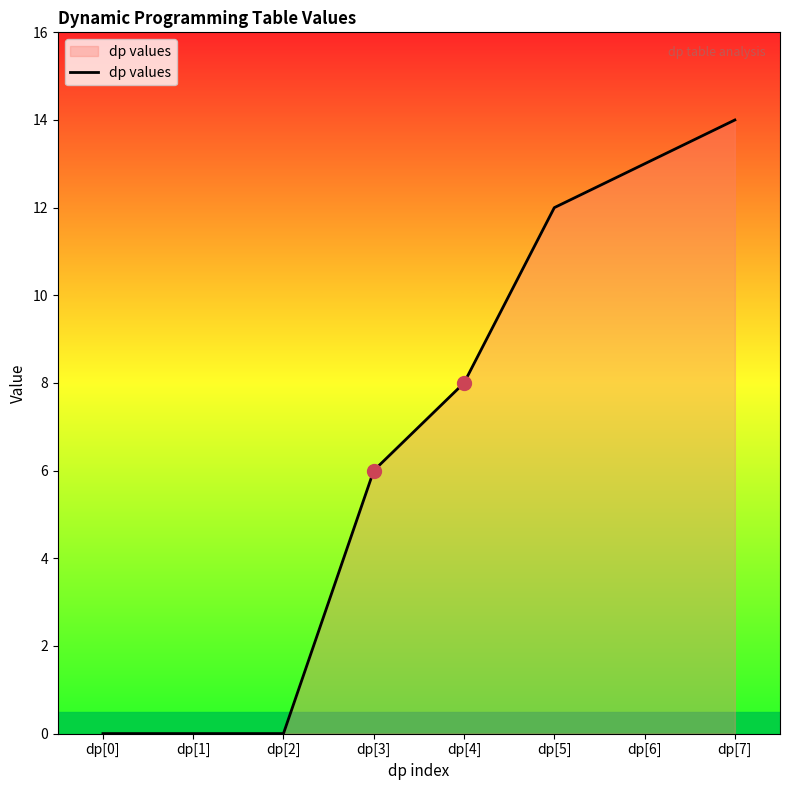

What position from the left is dp[1]?

2